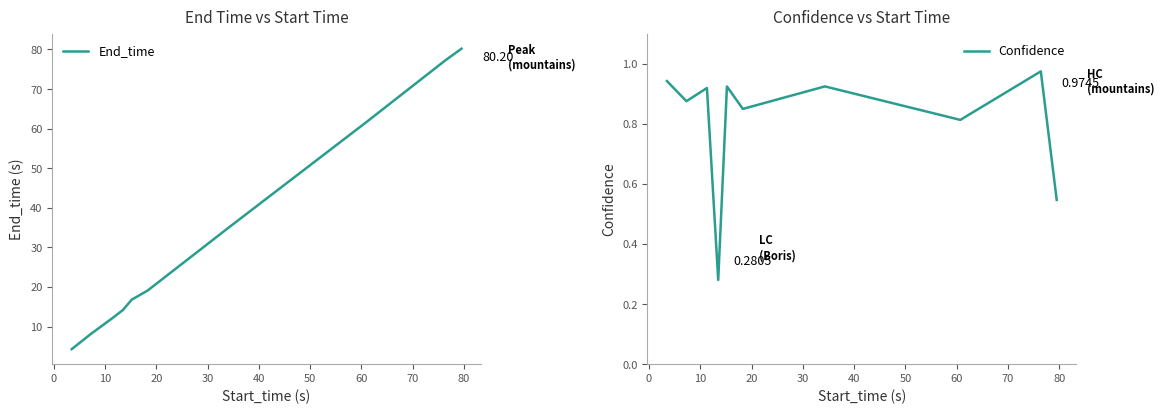

Reading left to right, list all the values displayed in this chart.

End_time: 4.3	8.2	12.0	14.2	16.8	19.1	35.2	61.4	77.3	80.2
Confidence: 0.9	0.9	0.9	0.3	0.9	0.8	0.9	0.8	1.0	0.5